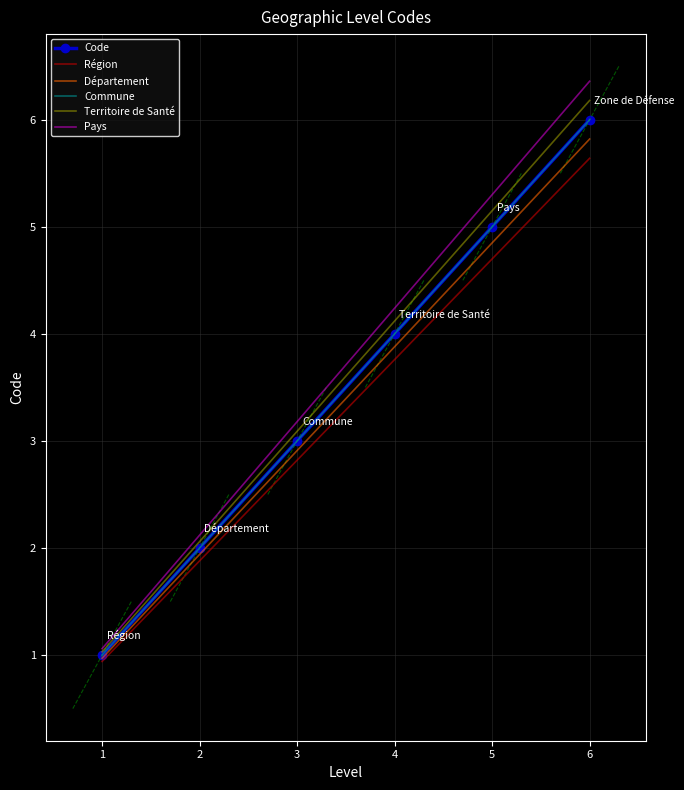

What is the greatest value displayed?

6.4